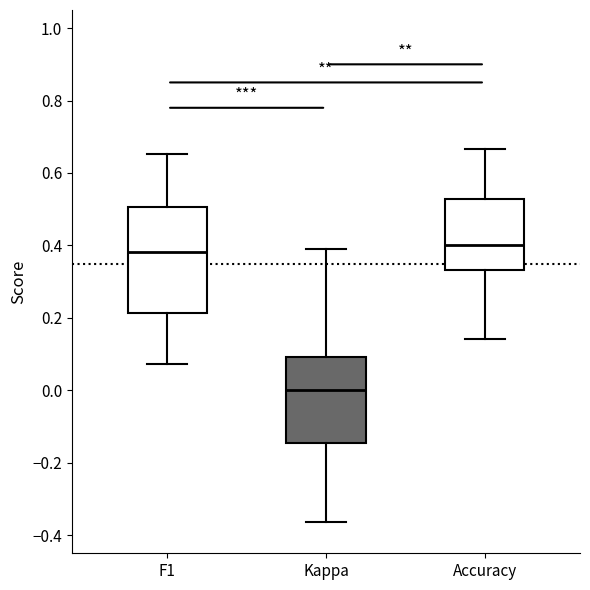

Reading left to right, transcribe this box plot: for each box, give where its median line is, the range the box spans, and where its two whiskers end, as read against the y-axis. The values are not printed on the chart, so give them approximately, as read against the axis.

F1: median 0.38, box 0.22 to 0.50, whiskers 0.08 to 0.66
Kappa: median 0.00, box -0.14 to 0.10, whiskers -0.36 to 0.40
Accuracy: median 0.40, box 0.34 to 0.52, whiskers 0.14 to 0.66